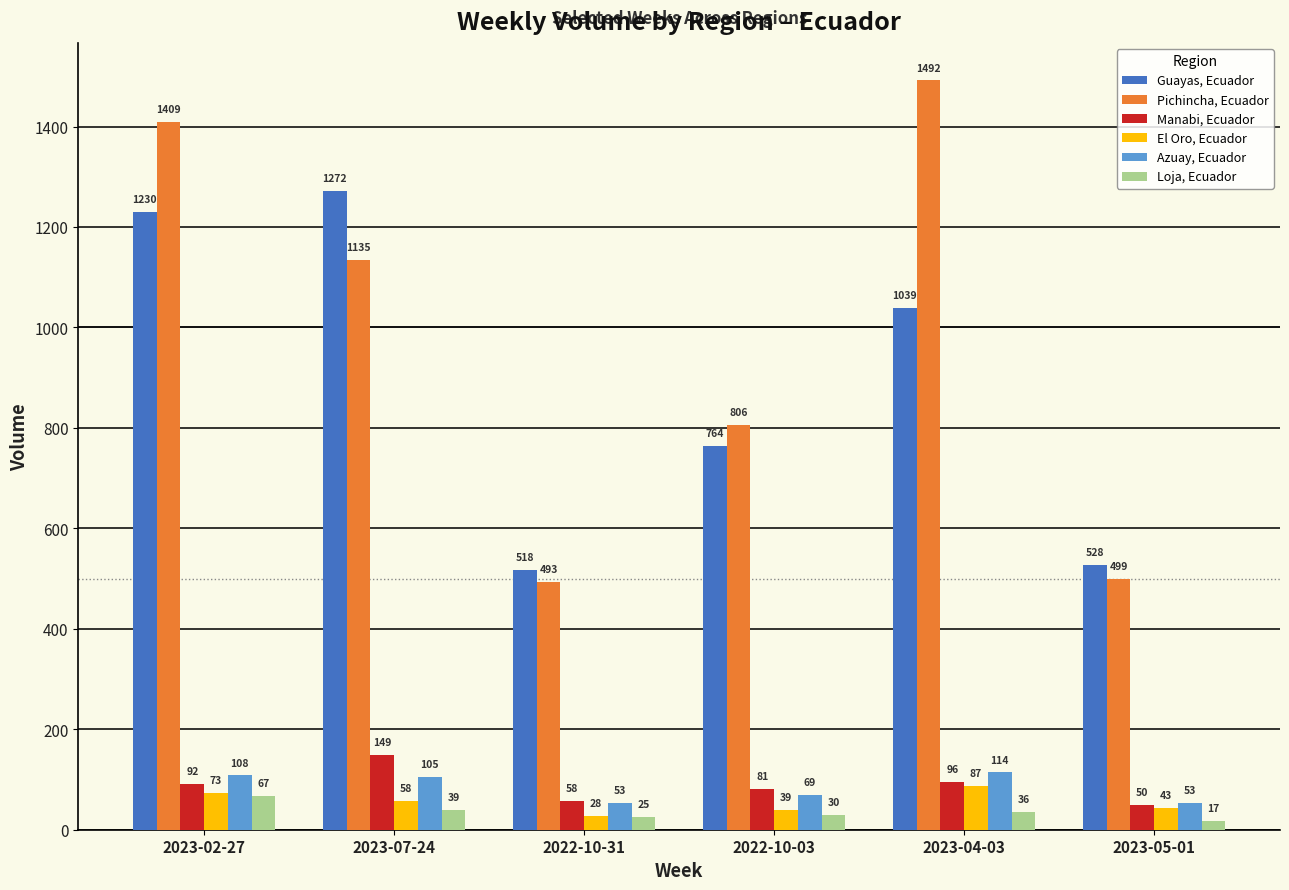

What are all the series names shown in the legend?

Guayas, Ecuador, Pichincha, Ecuador, Manabi, Ecuador, El Oro, Ecuador, Azuay, Ecuador, Loja, Ecuador